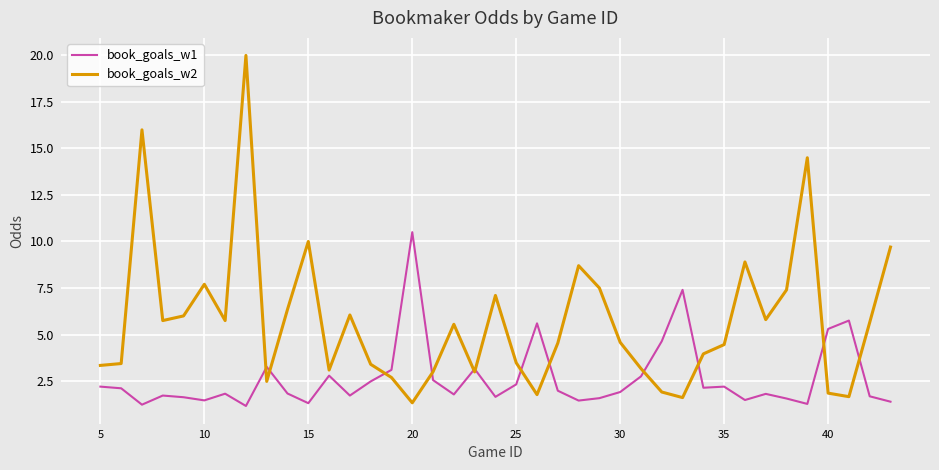

Which series has the largest range (max minus min)?

book_goals_w2